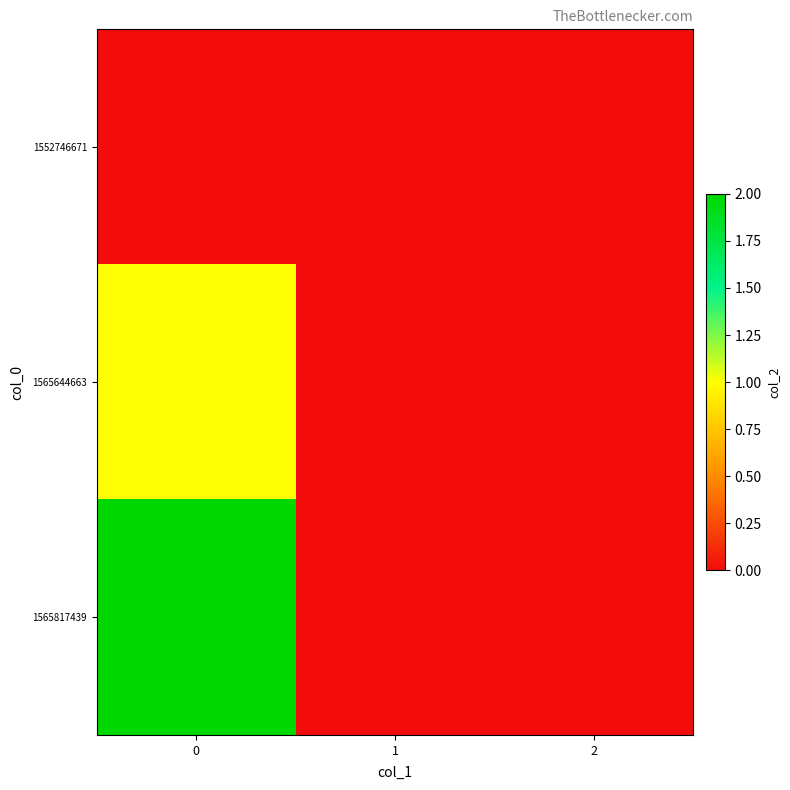

Which series has the largest range (max minus min)?

1565817439